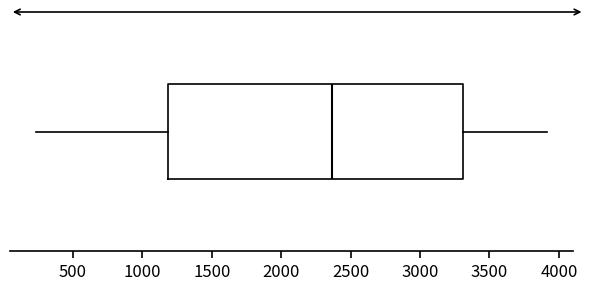

Transcribe this box plot: give where the median line is, the range the box spans, and where the two whiskers end, as read against the x-axis. The values are not printed on the chart, so give them approximately, as read against the axis.

median 2350, box 1200 to 3300, whiskers 250 to 3900